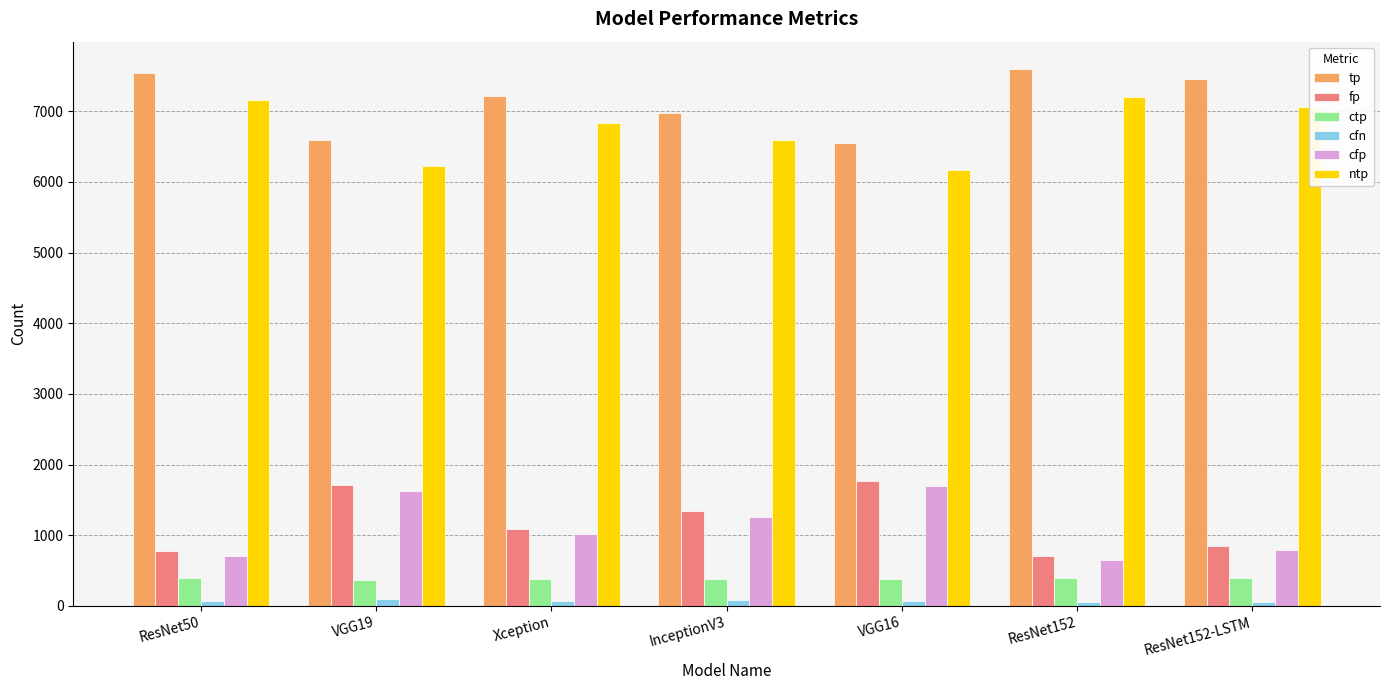

What is the maximum value for ctp?

400.1